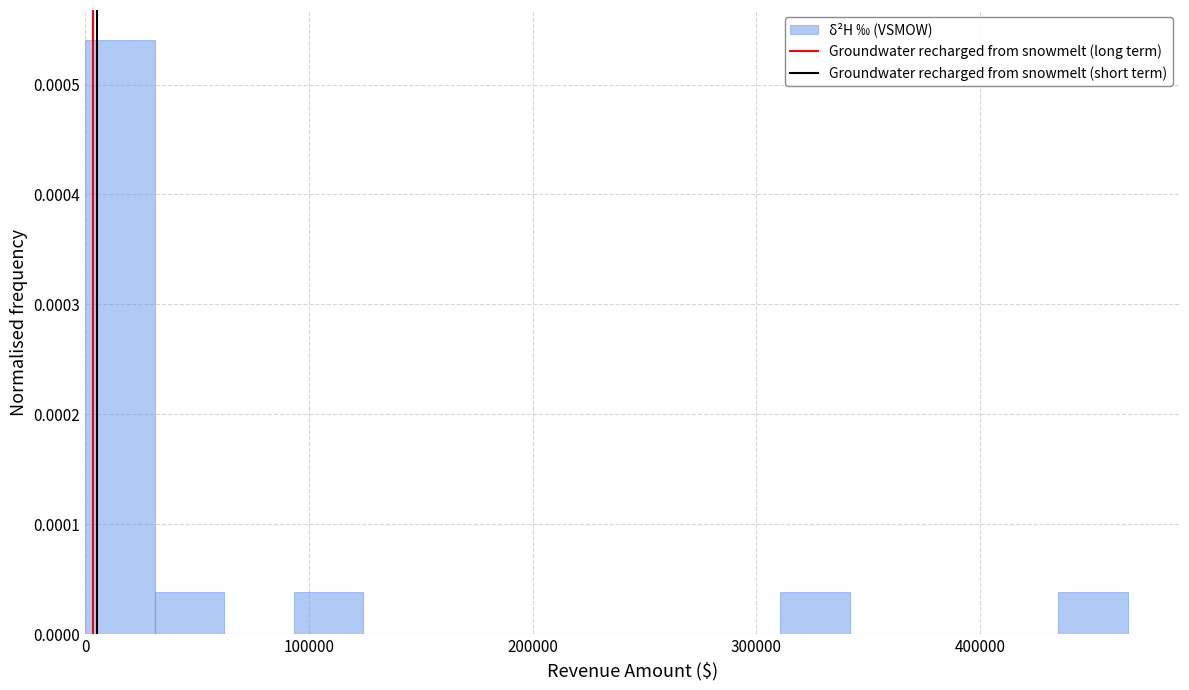

Read against the x-axis, roughly where is the centre of the tallest bar?

20000